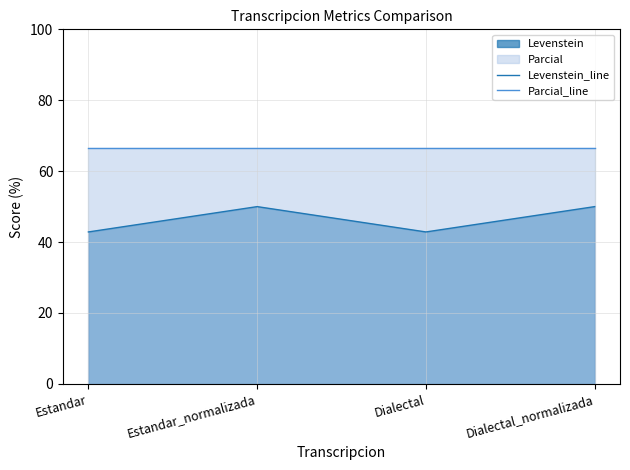

Between Estandar and Estandar_normalizada, which series saw the biggest shift?

Levenstein_line